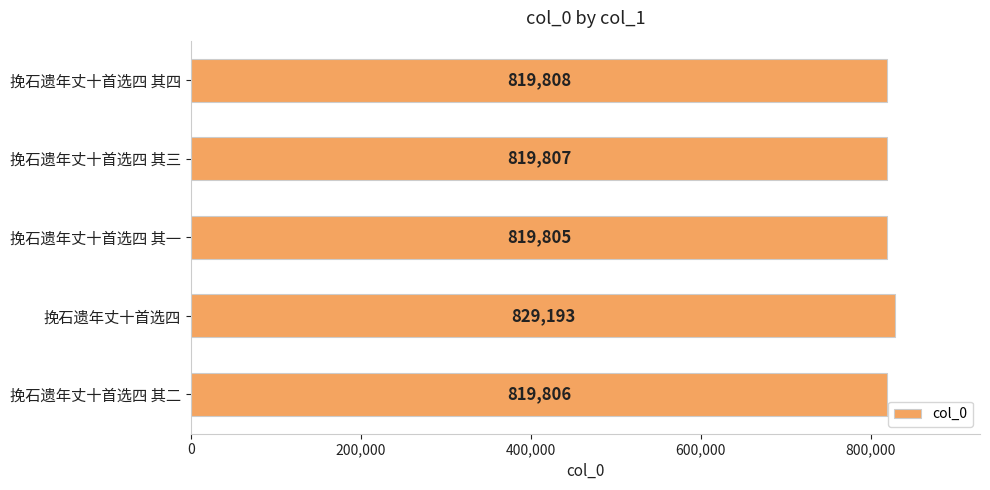

Rank the categories by value from lowest to highest.

挽石遗年丈十首选四 其一, 挽石遗年丈十首选四 其二, 挽石遗年丈十首选四 其三, 挽石遗年丈十首选四 其四, 挽石遗年丈十首选四